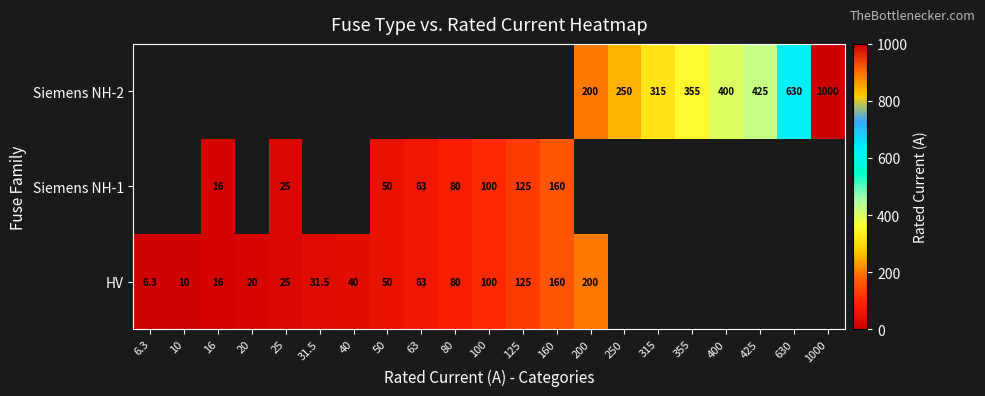

What is the sum of the HV values at 10 and 6.3?

16.3